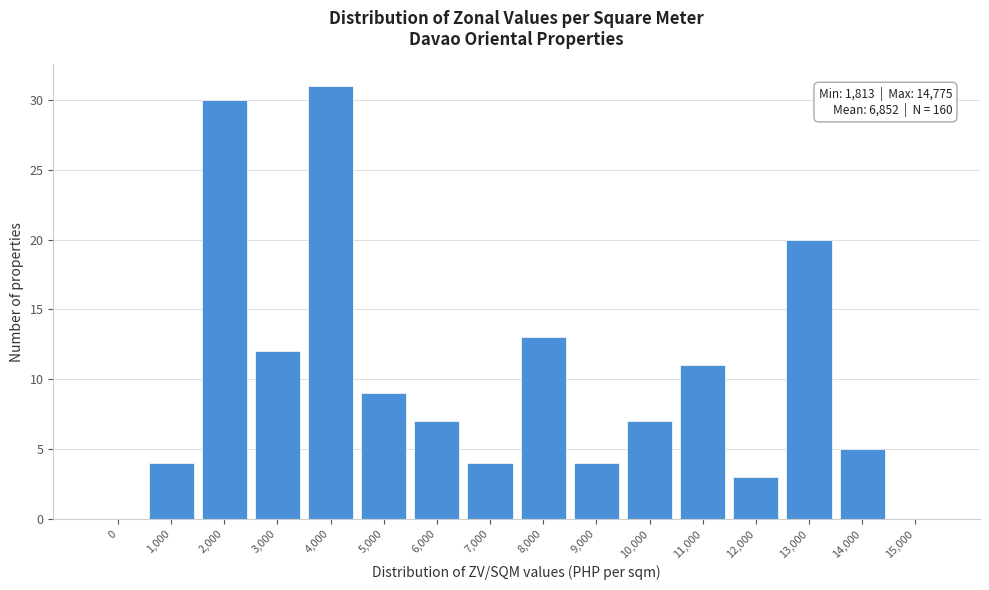

Reading left to right, extract all data points from this chart.

0=0	1,000=4	2,000=30	3,000=12	4,000=31	5,000=9	6,000=7	7,000=4	8,000=13	9,000=4	10,000=7	11,000=11	12,000=3	13,000=20	14,000=5	15,000=0